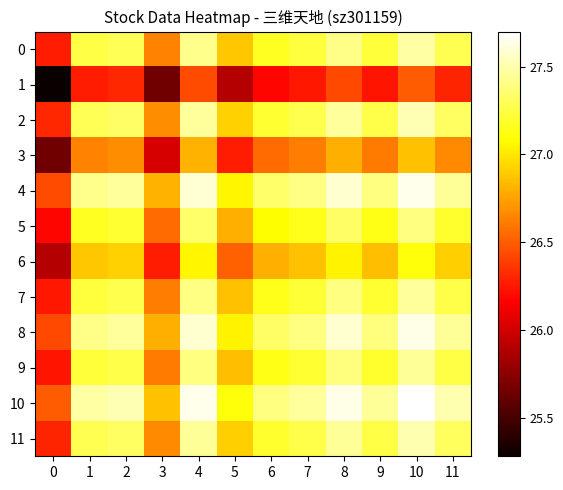

What is the spread (max minus min) of values at 11?

1.2